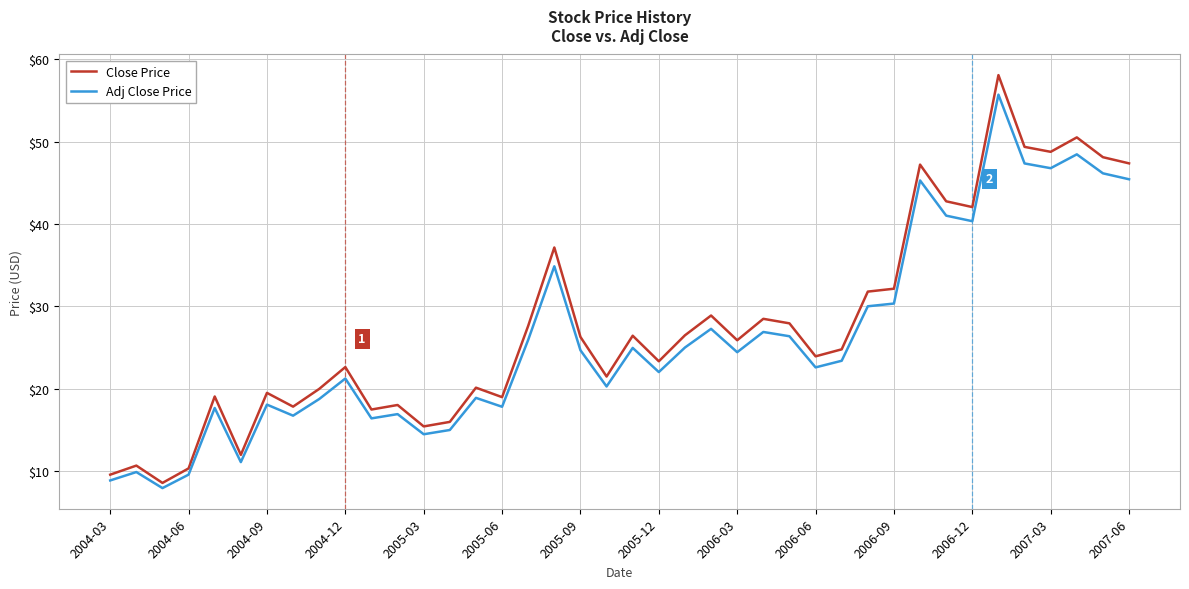

What is the lowest value of the Close Price series?

8.6